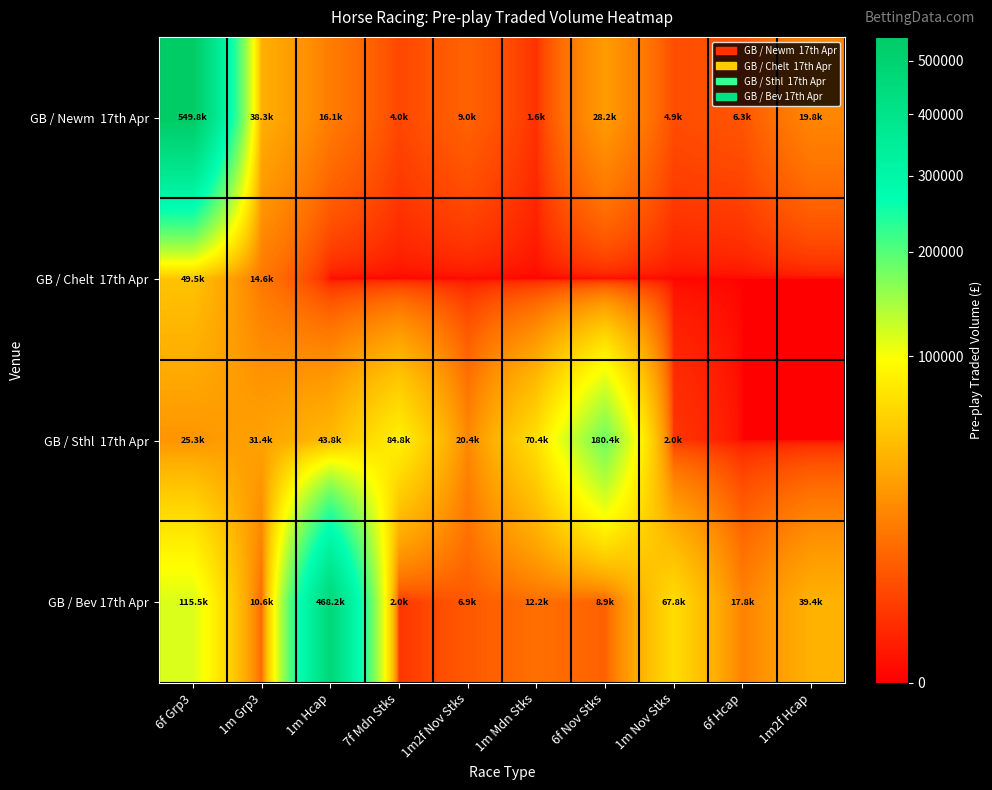

List the series in order of their peak value, highest first.

GB / Newm 17th Apr, GB / Bev 17th Apr, GB / Sthl 17th Apr, GB / Chelt 17th Apr